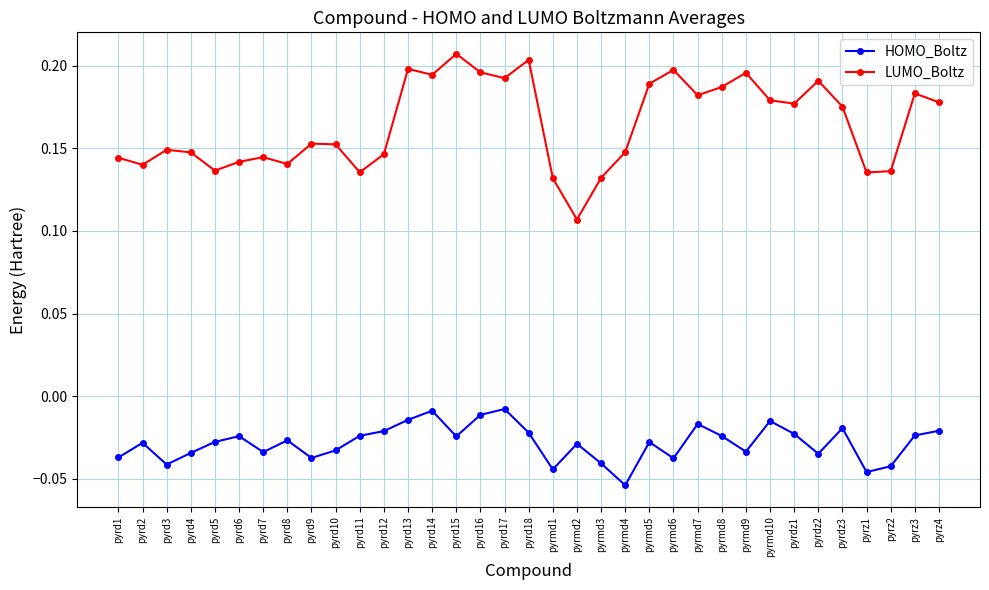

At which category does the chart reach its minimum across all series?

pyrmd4